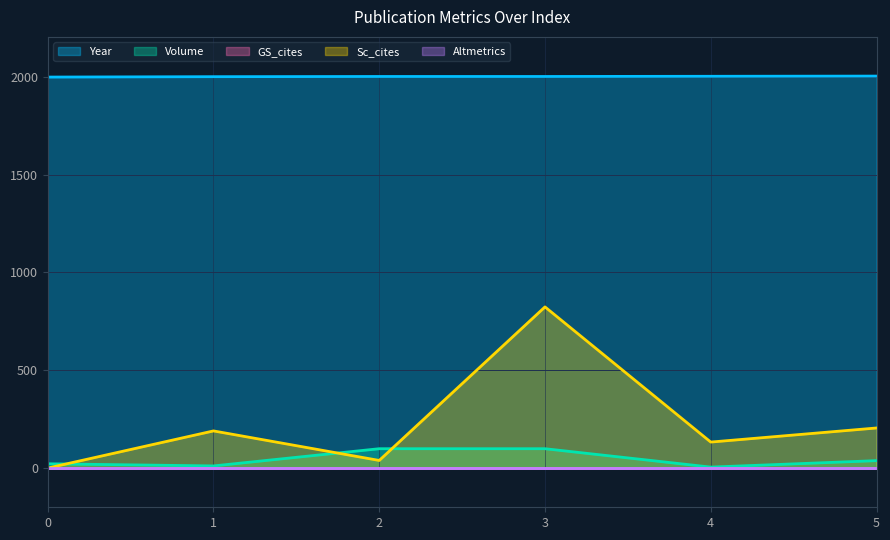

What is the total value across all series at 0?

2021